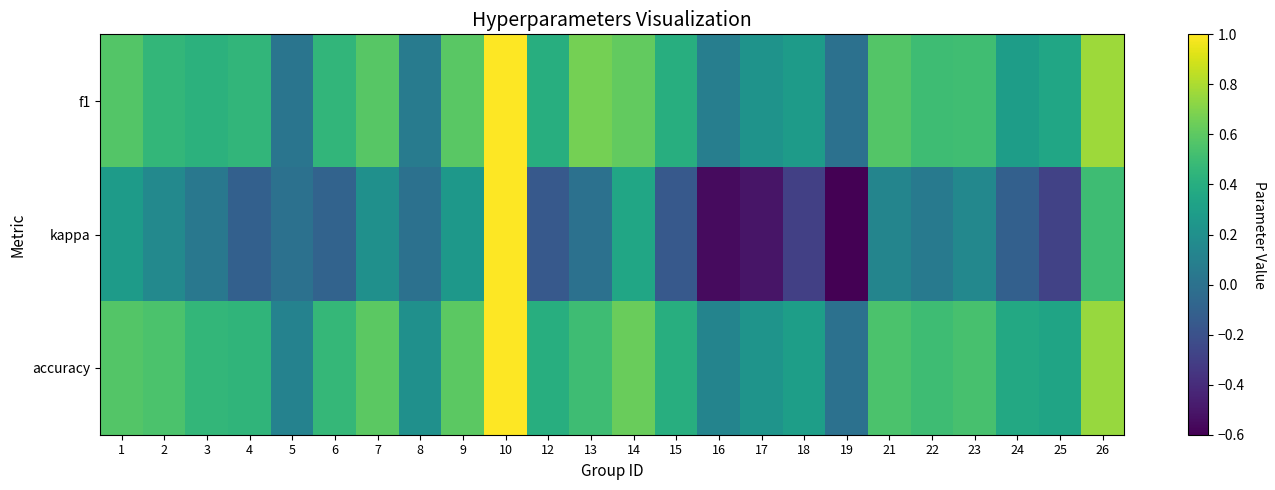

At which category is the sum across all series the highest?

10